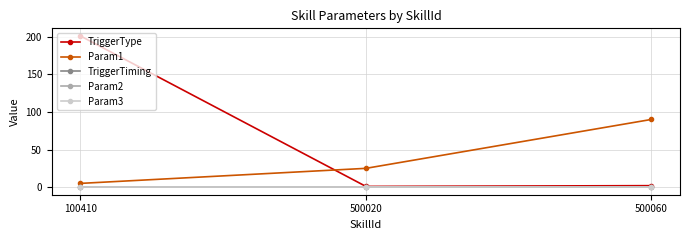

Rank the categories by TriggerType value from lowest to highest.

500020, 500060, 100410